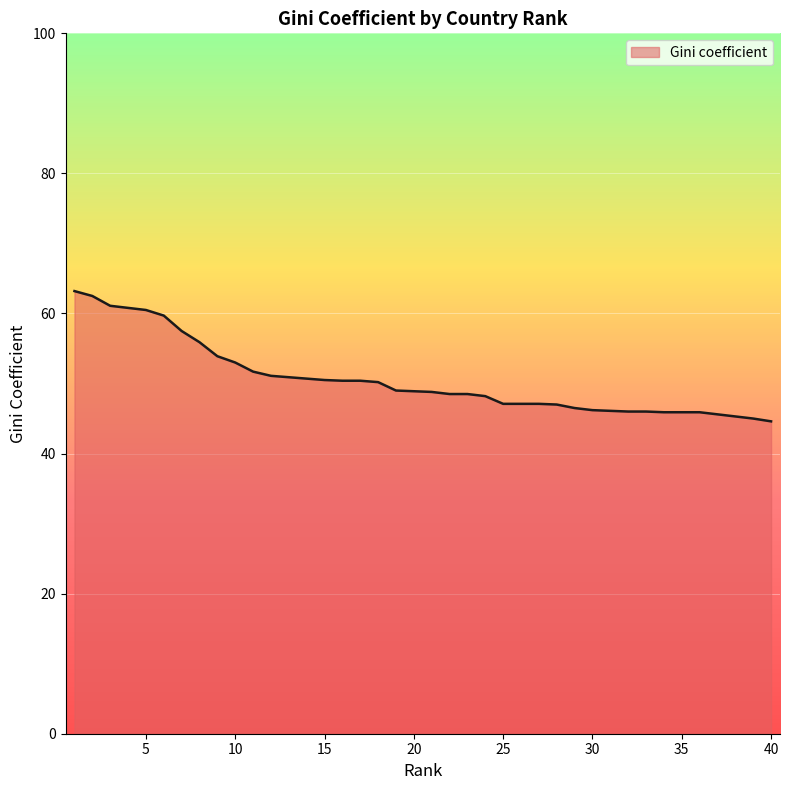

What is the smallest value displayed?

44.6